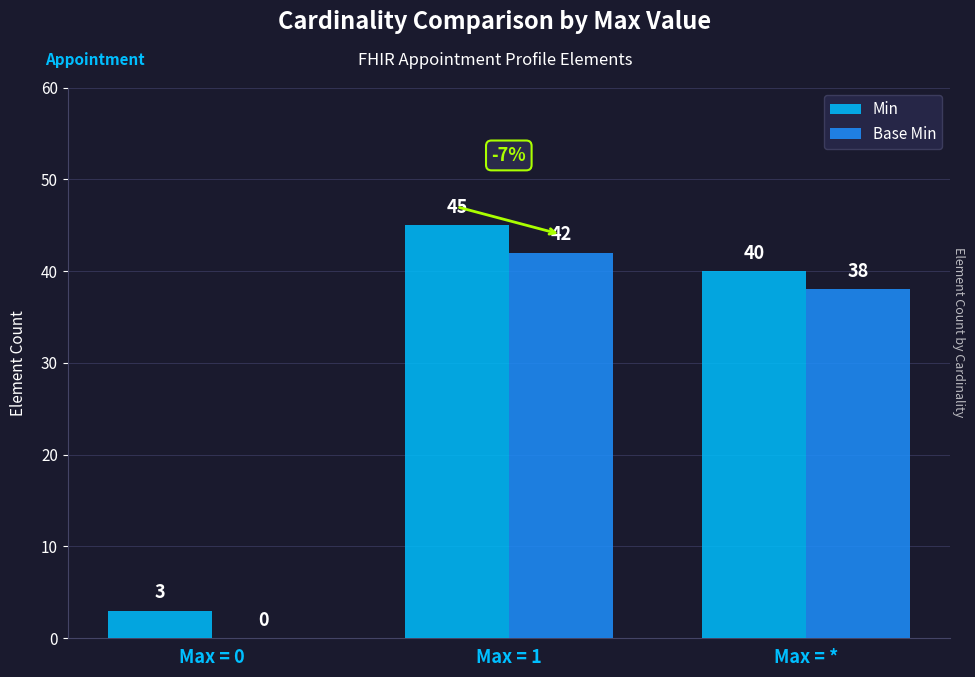

How many Min values are between 3 and 45?

3